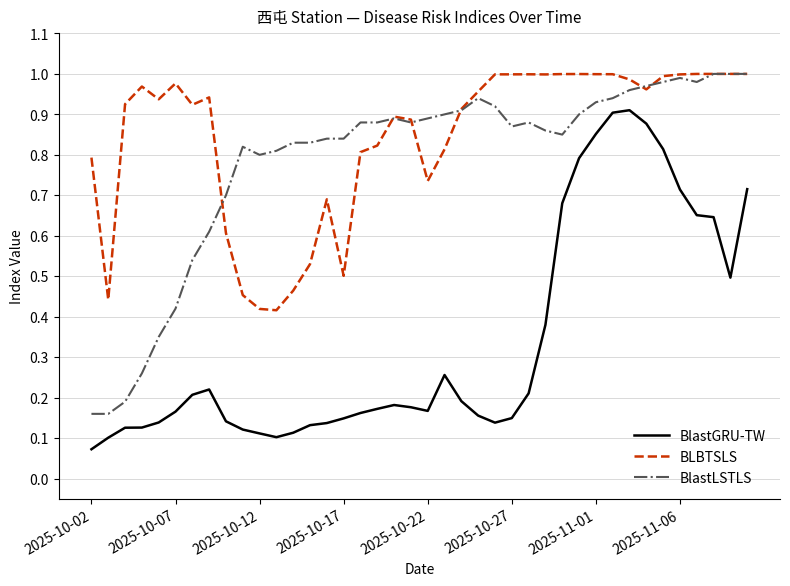

True or false: BLBTSLS and BlastGRU-TW cross at least once.

False